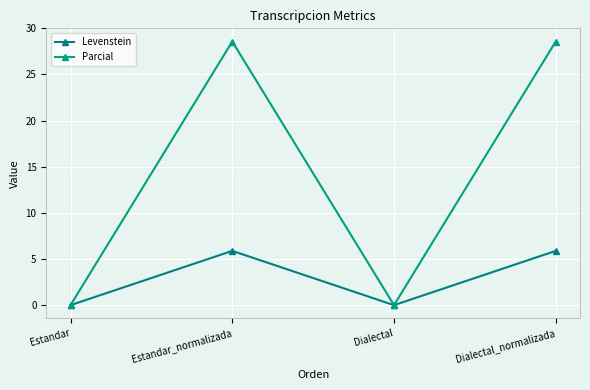

At which category does the chart reach its minimum across all series?

Estandar